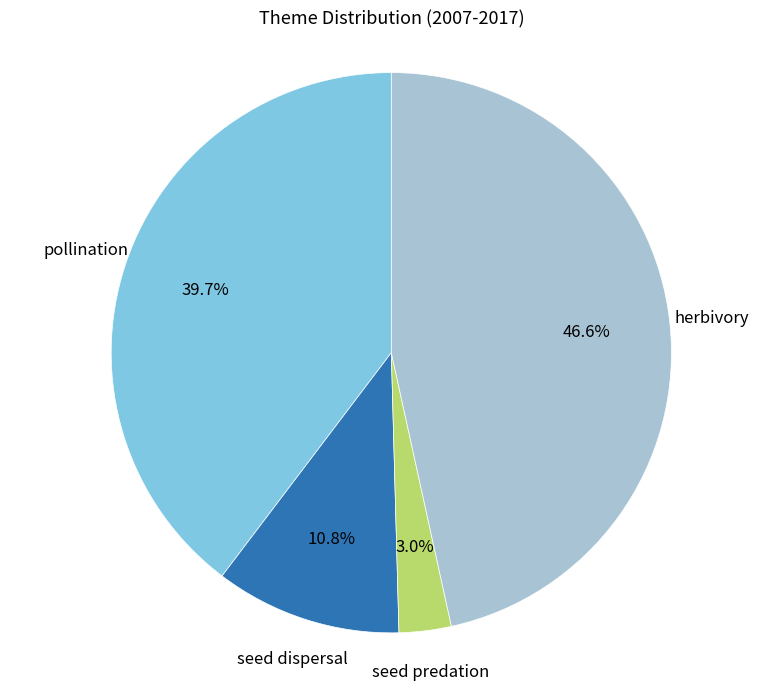

Is there any slice that represents more than half of the pie?

No